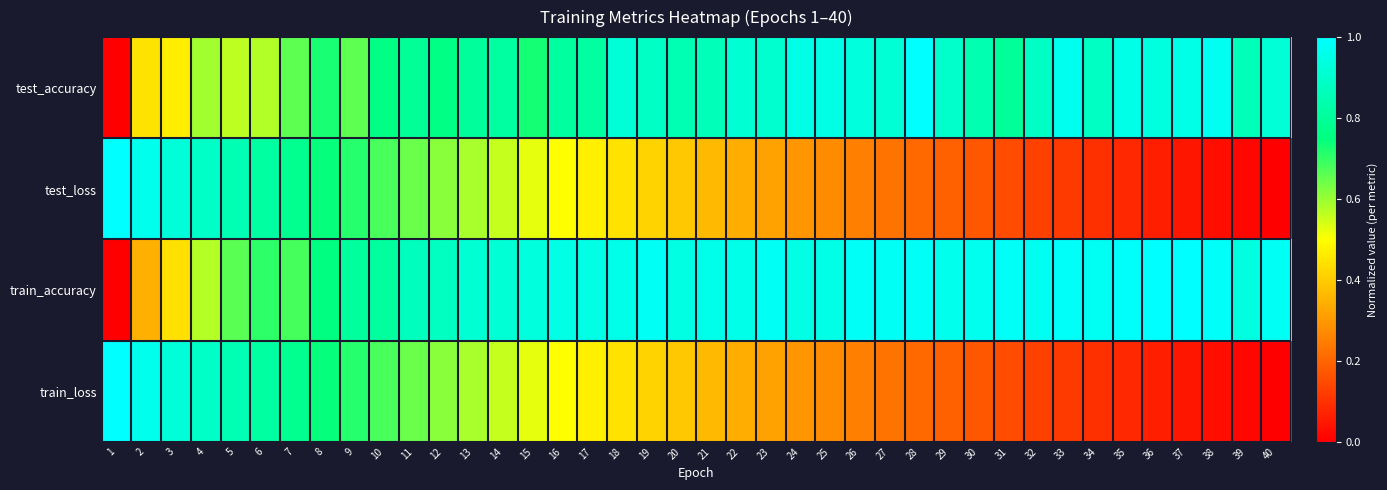

At 17, list the series in order from smallest to largest.

train_loss, test_loss, test_accuracy, train_accuracy